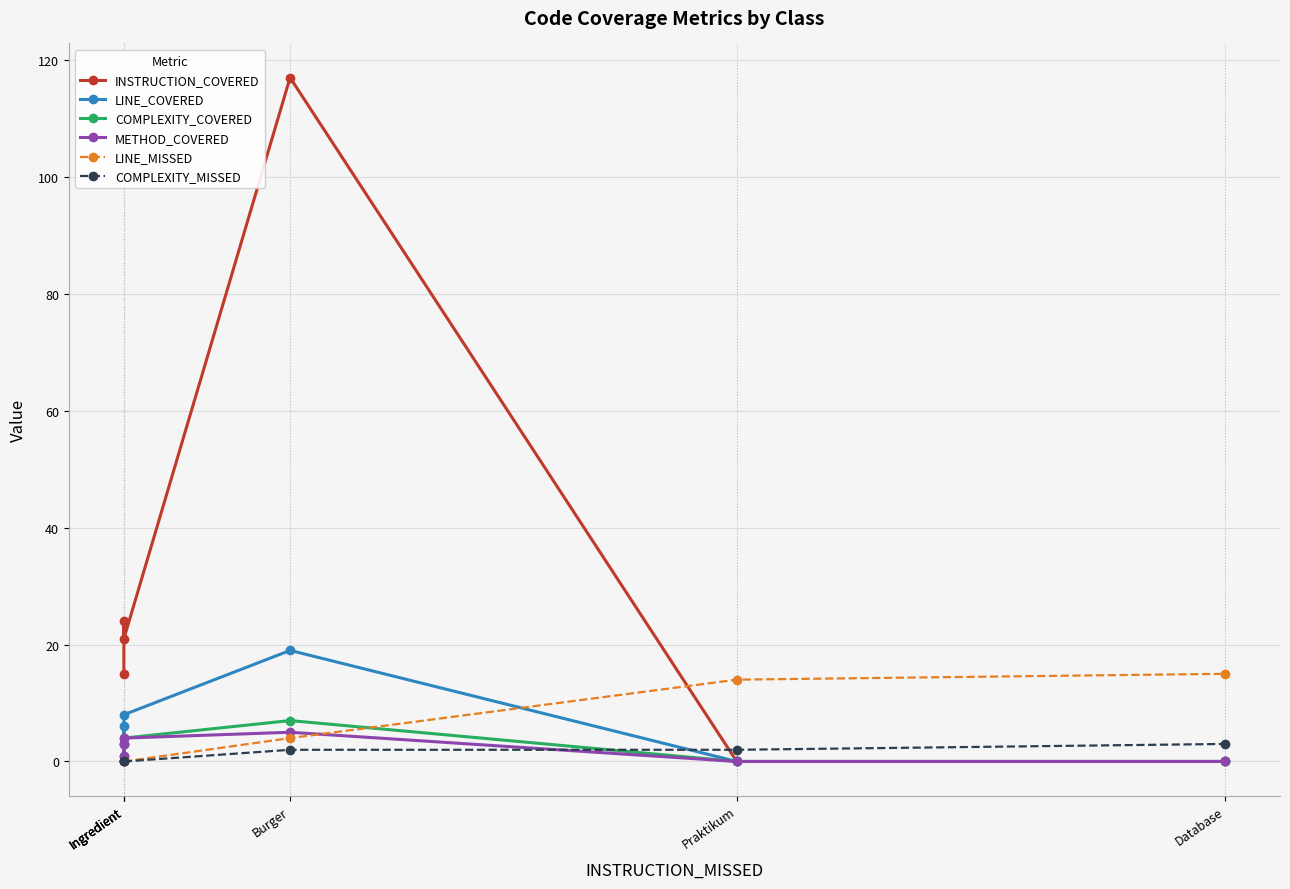

How many lines are shown in the chart?

6